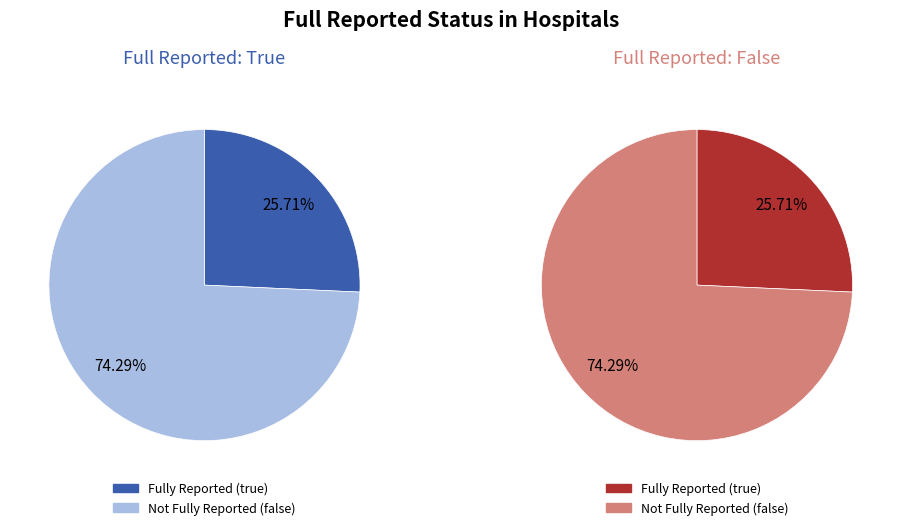

Approximately how many times larger is the value at true compared to false?

0.3